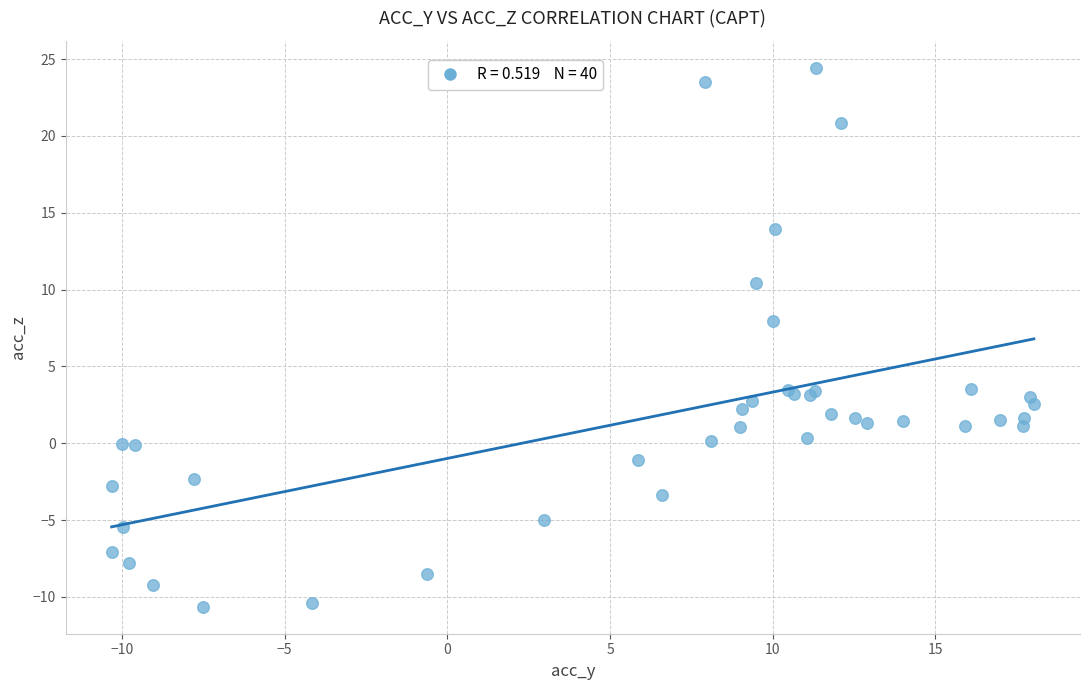

What Y value in the scatter plot is closest to 6?

8.0